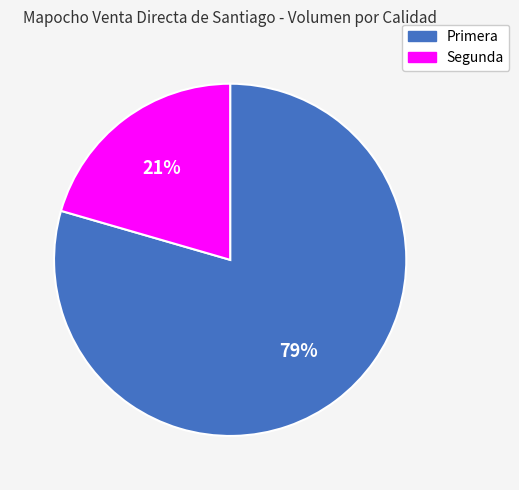

Which category has the smallest portion of the pie?

Segunda